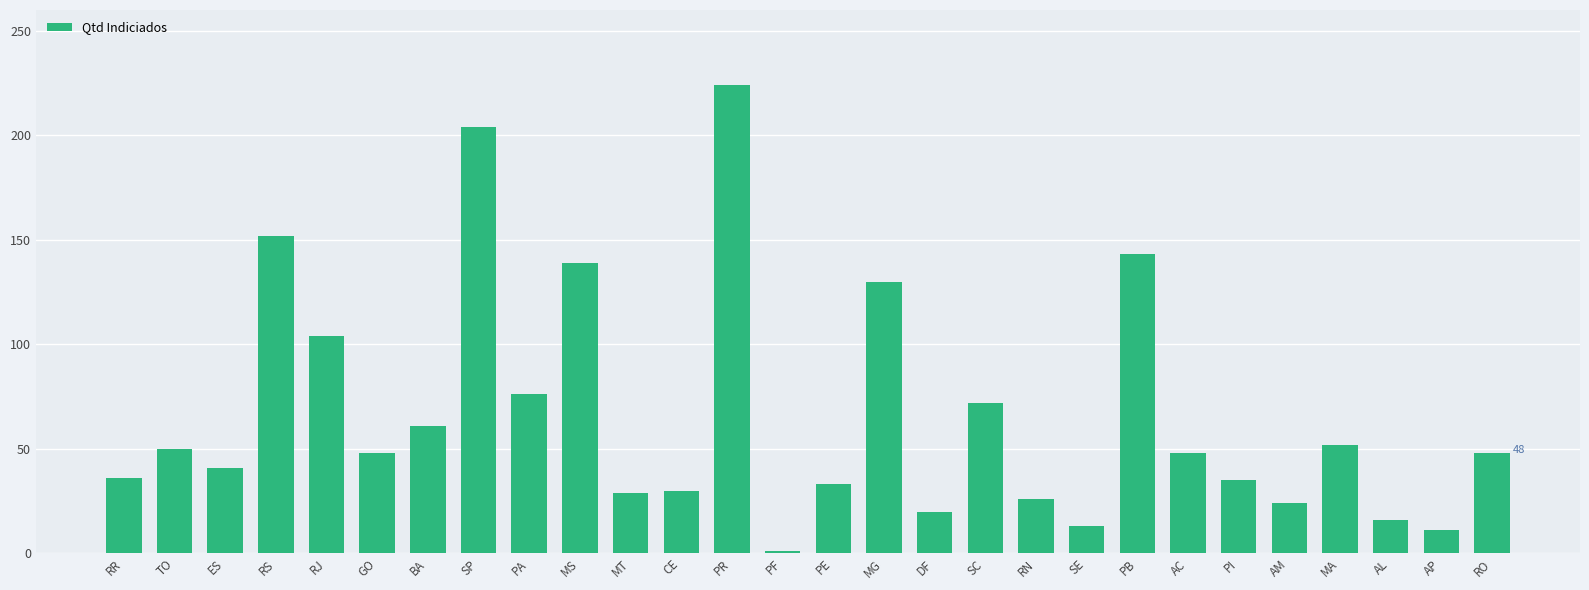

Between PR and SP, which is larger?

PR